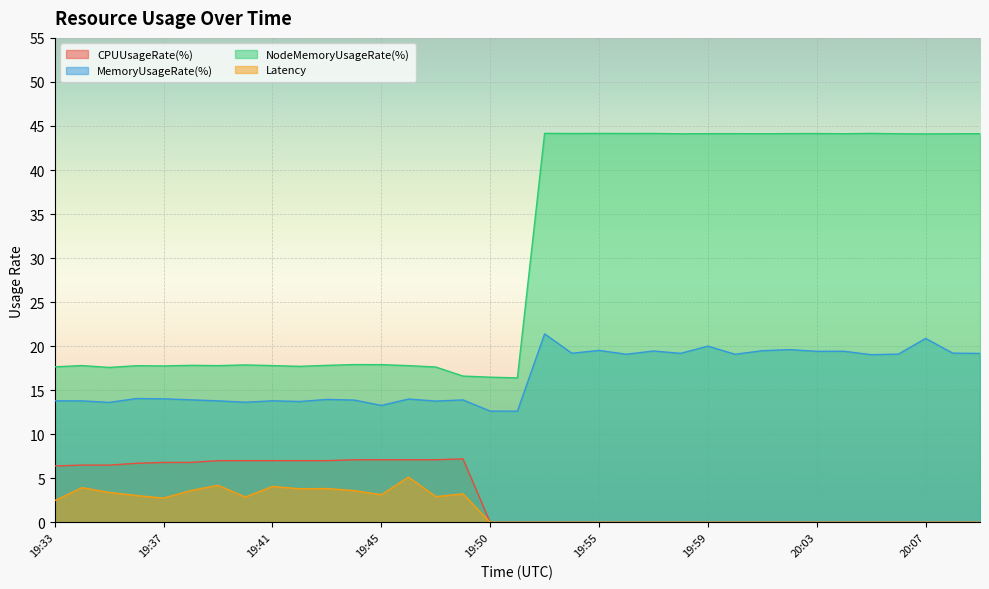

Which series changed the most between 20:07 and 20:09?

MemoryUsageRate(%)